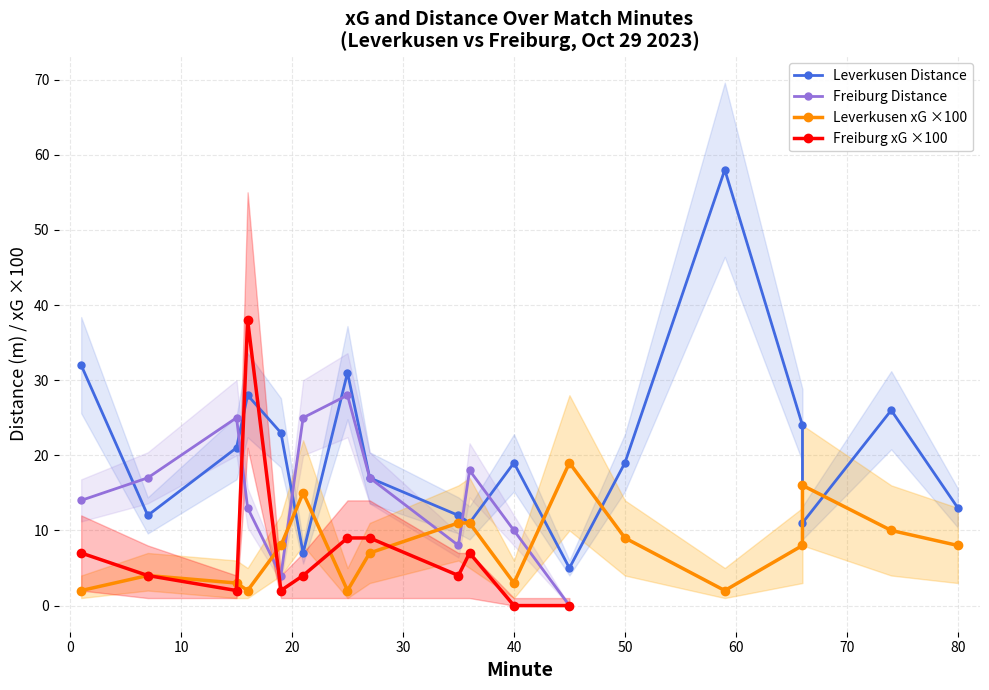

What is the difference between the second highest and second lowest values in the Leverkusen xG series?

14.0